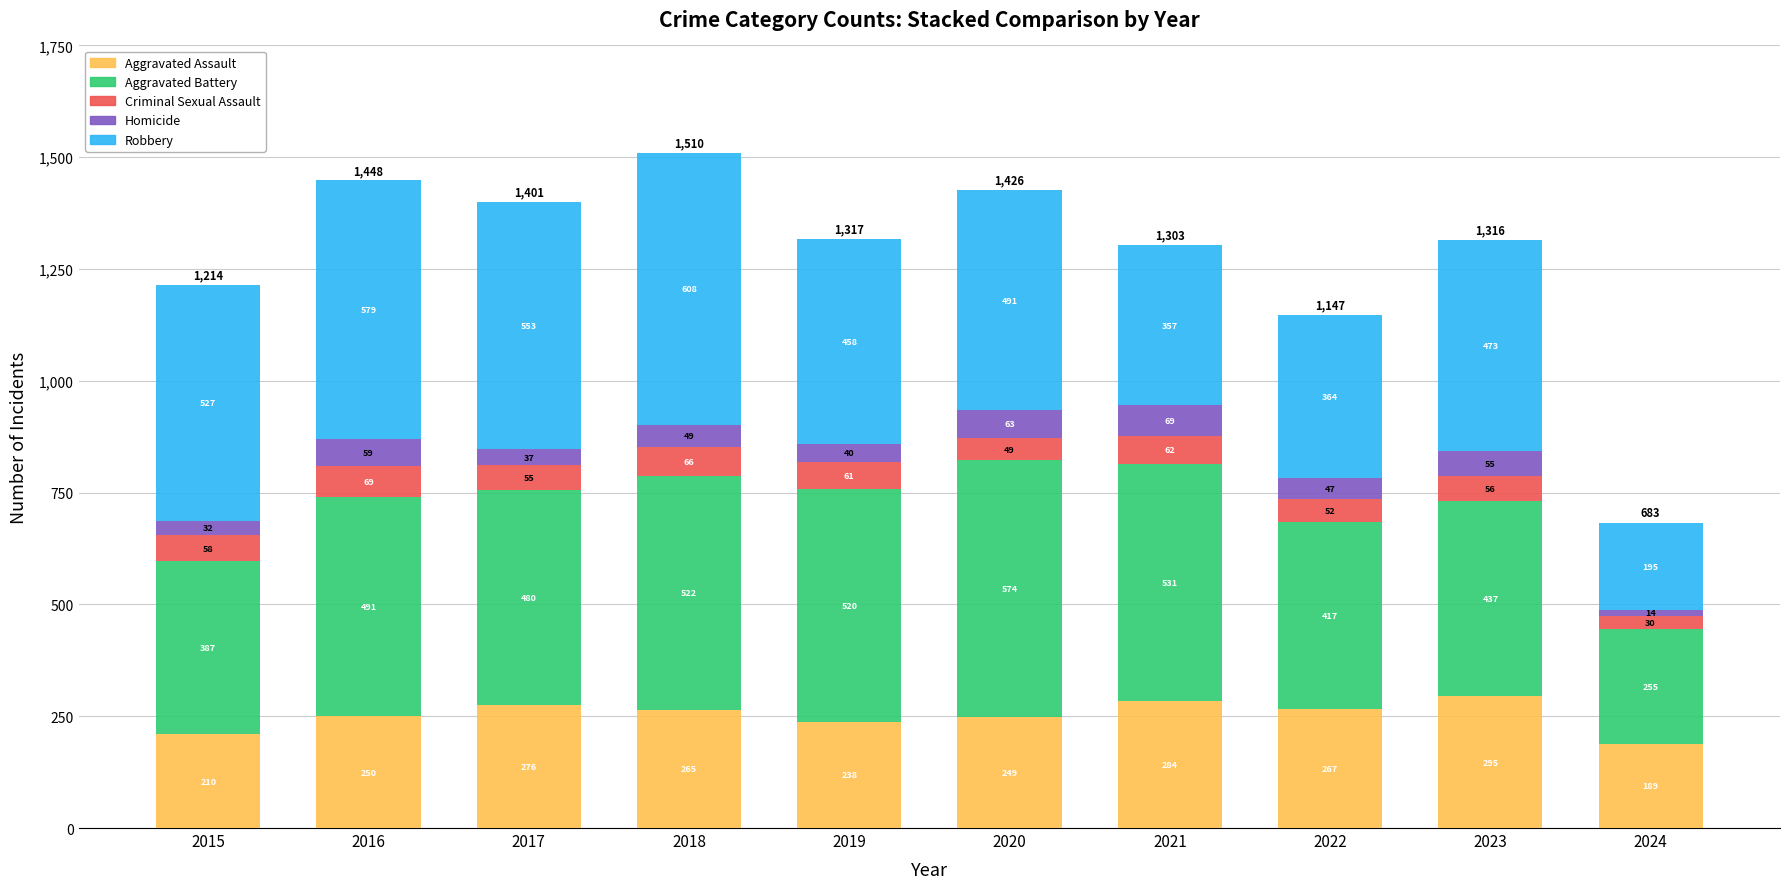

What is the total value across all series at 2016?

1448